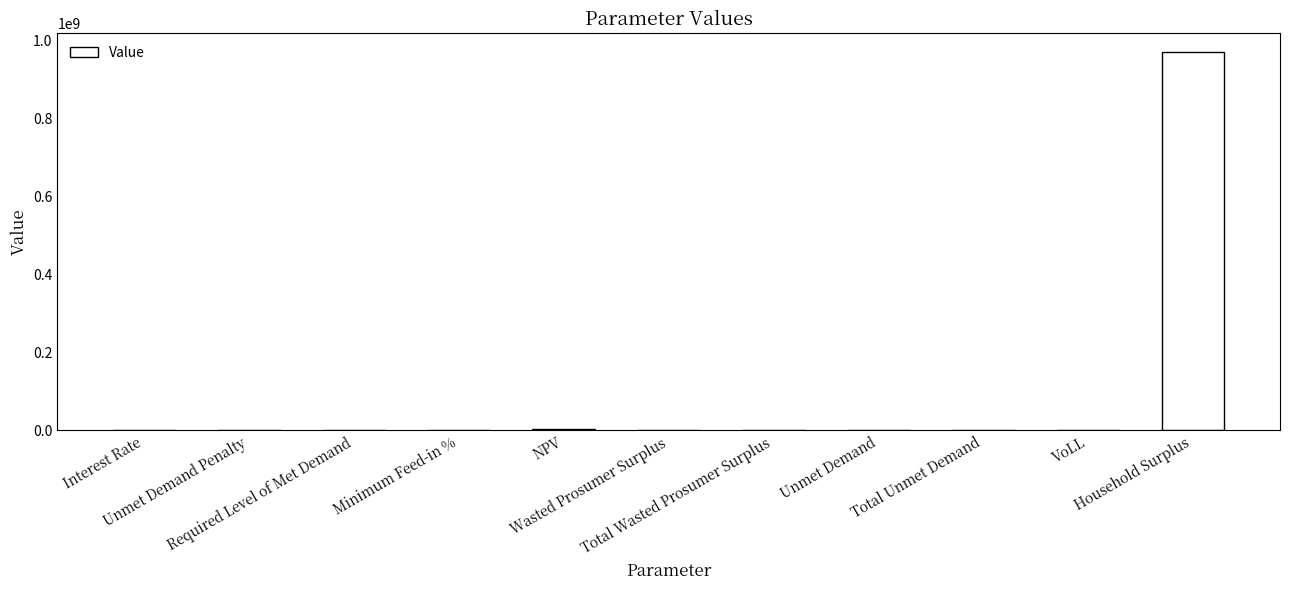

What is the sum of all values?

972768247.8